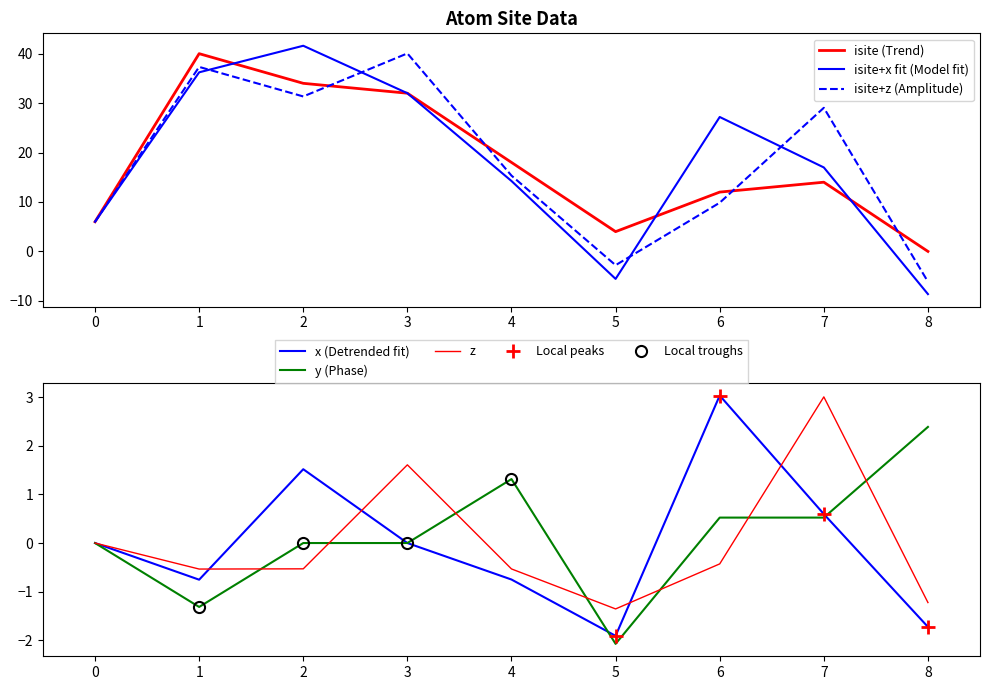

How many intersections are there between isite and y?

1